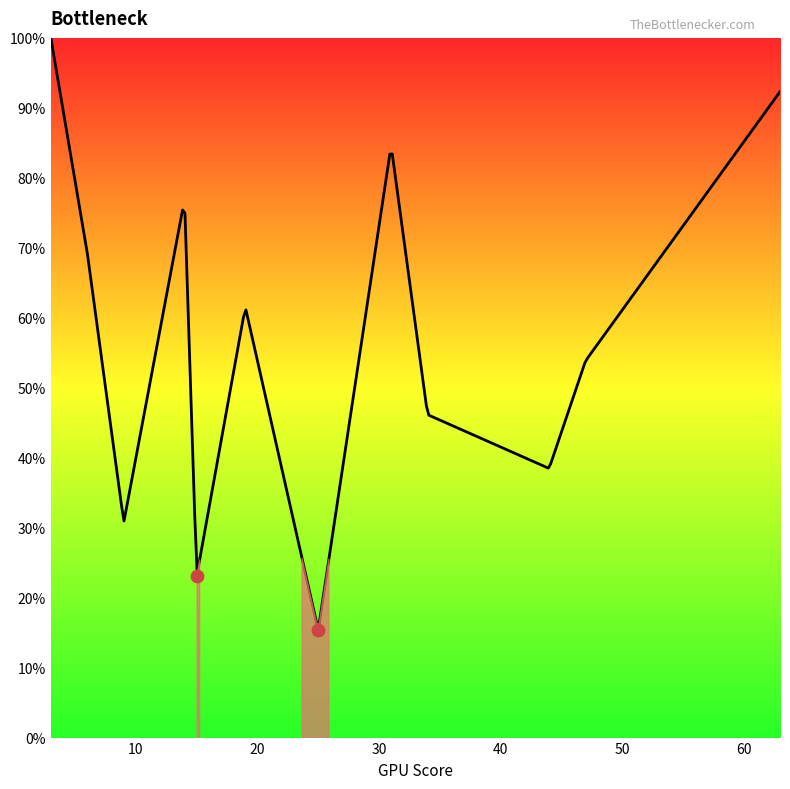

Approximately how many times larger is the value at 19 compared to 15?

2.7